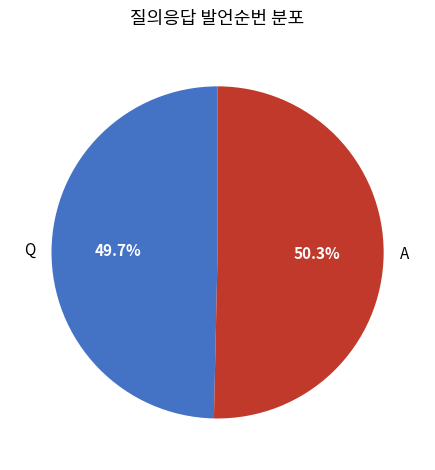

To the nearest percent, what portion does Q represent?

50%